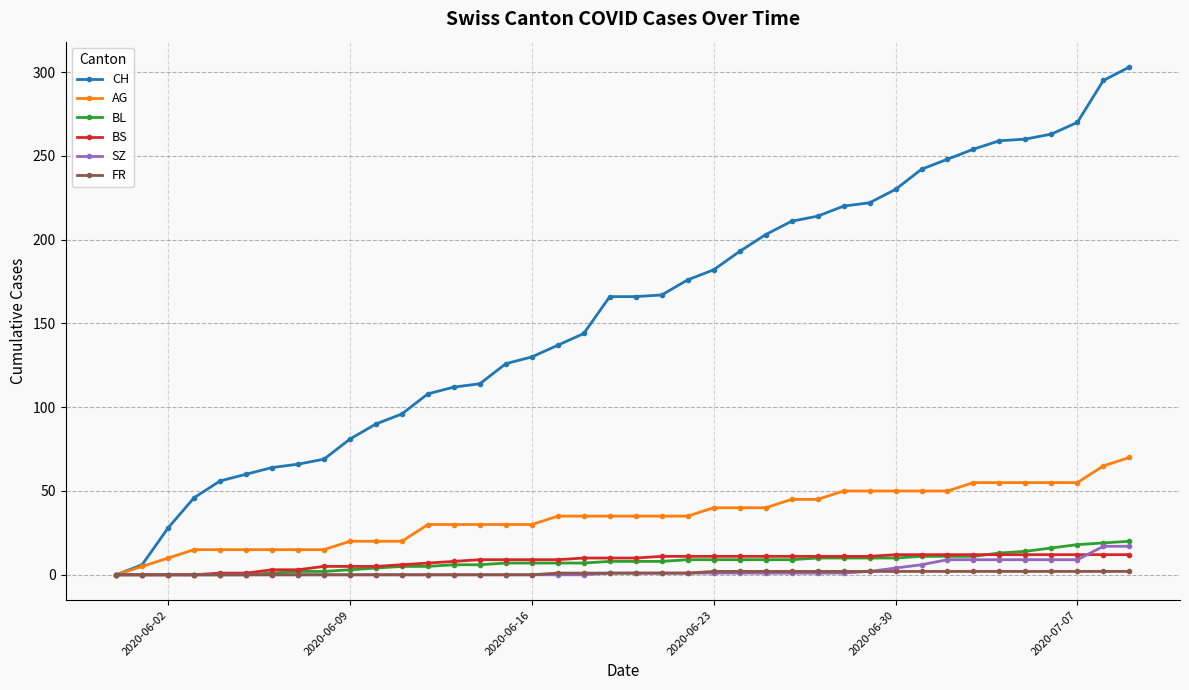

Which series has the largest total across all categories?

CH